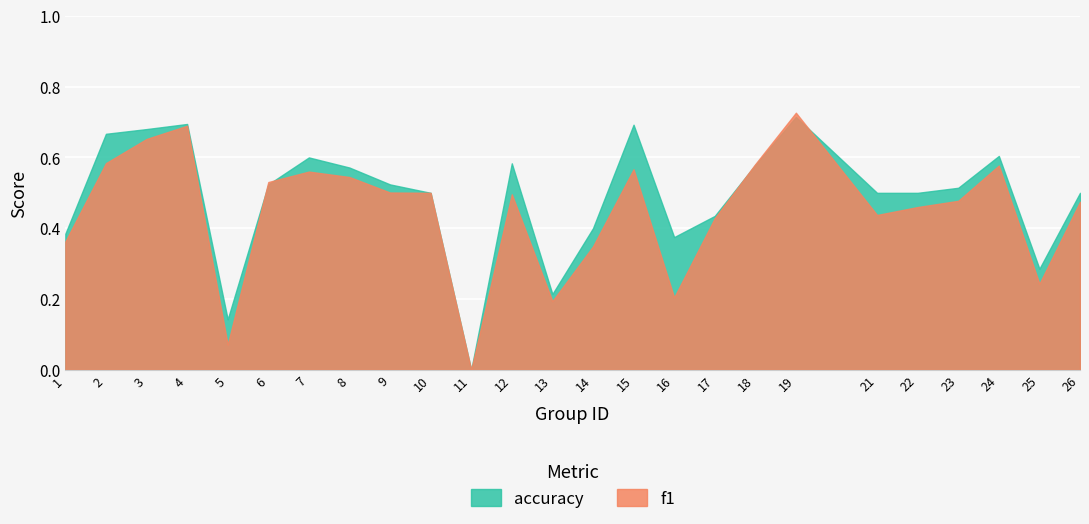

Which label corresponds to the smallest value in the chart?

11